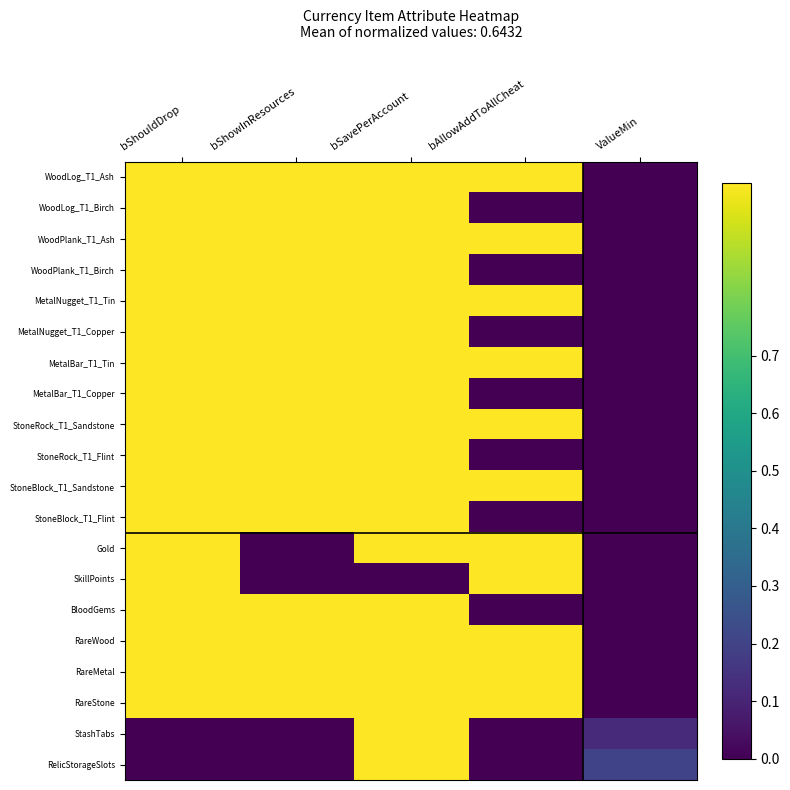

What is the difference between the highest and lowest values at bAllowAddToAllCheat?

1.0